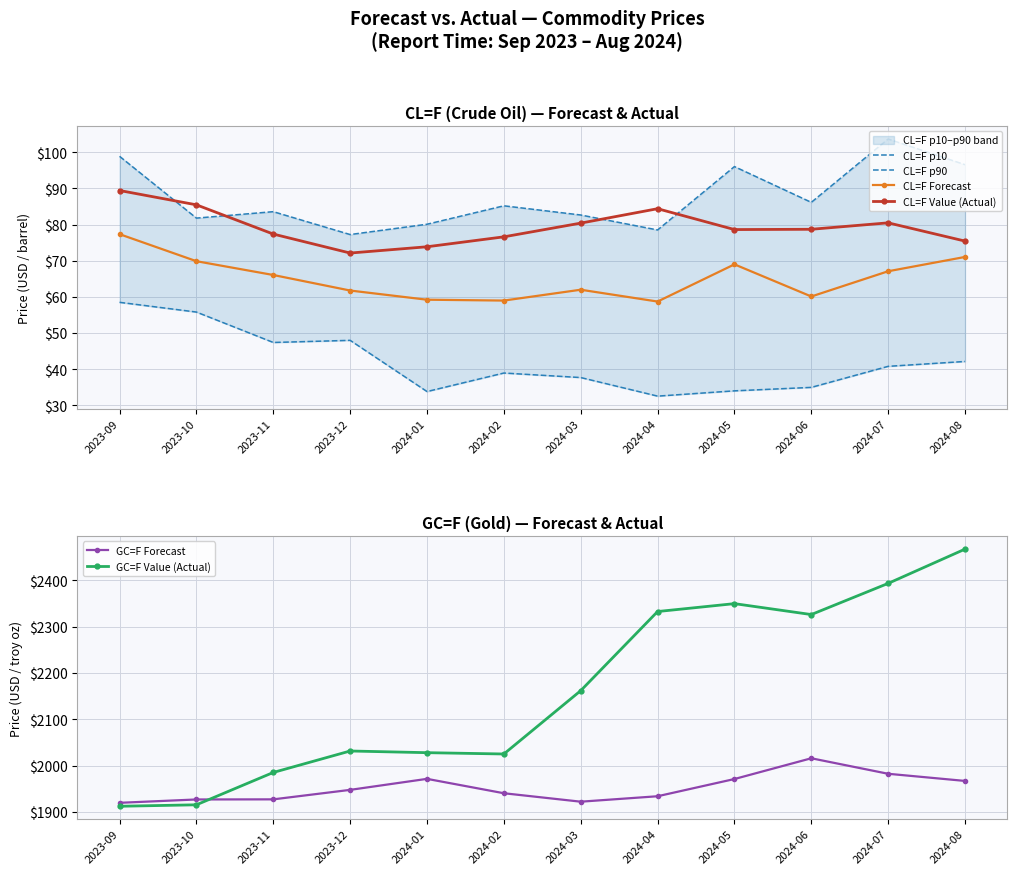

What is the label of the 12th point from the left?

2024-08